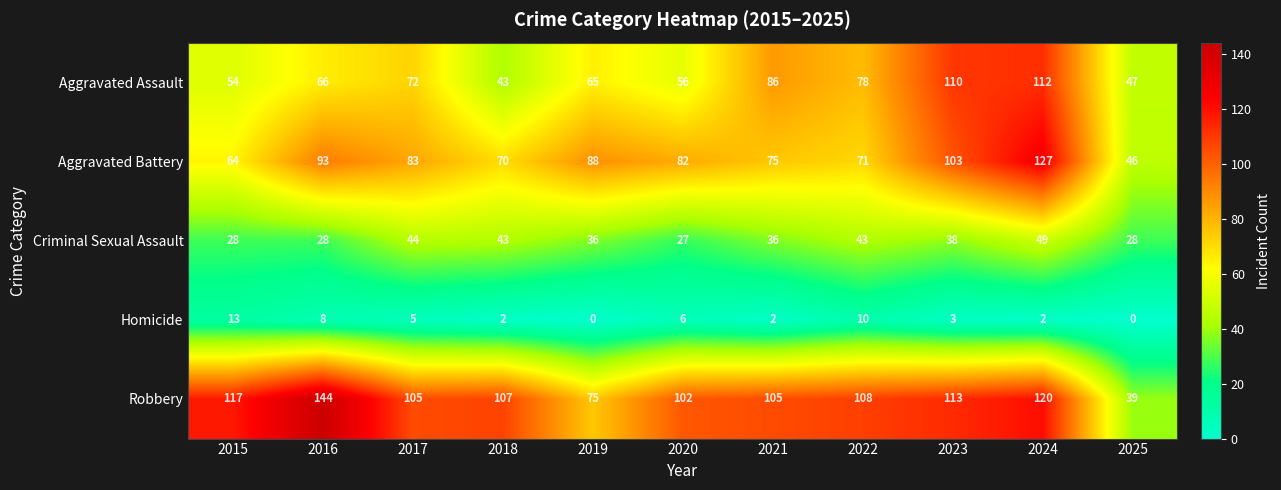

At how many categories does at least one series exceed 66?

10